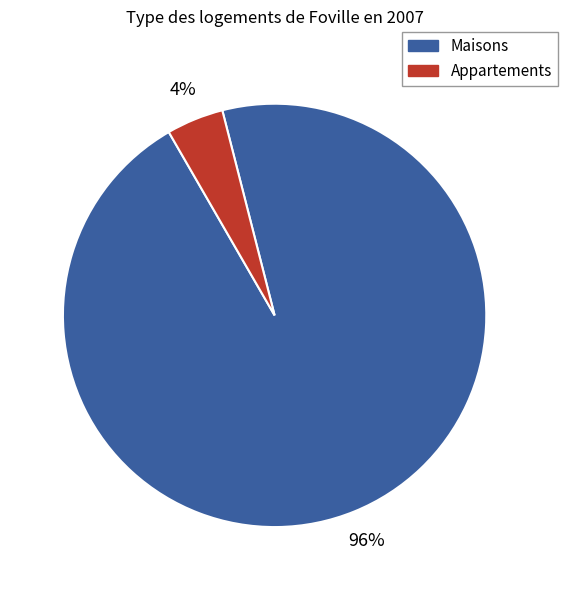

Is there any slice that represents more than half of the pie?

Yes